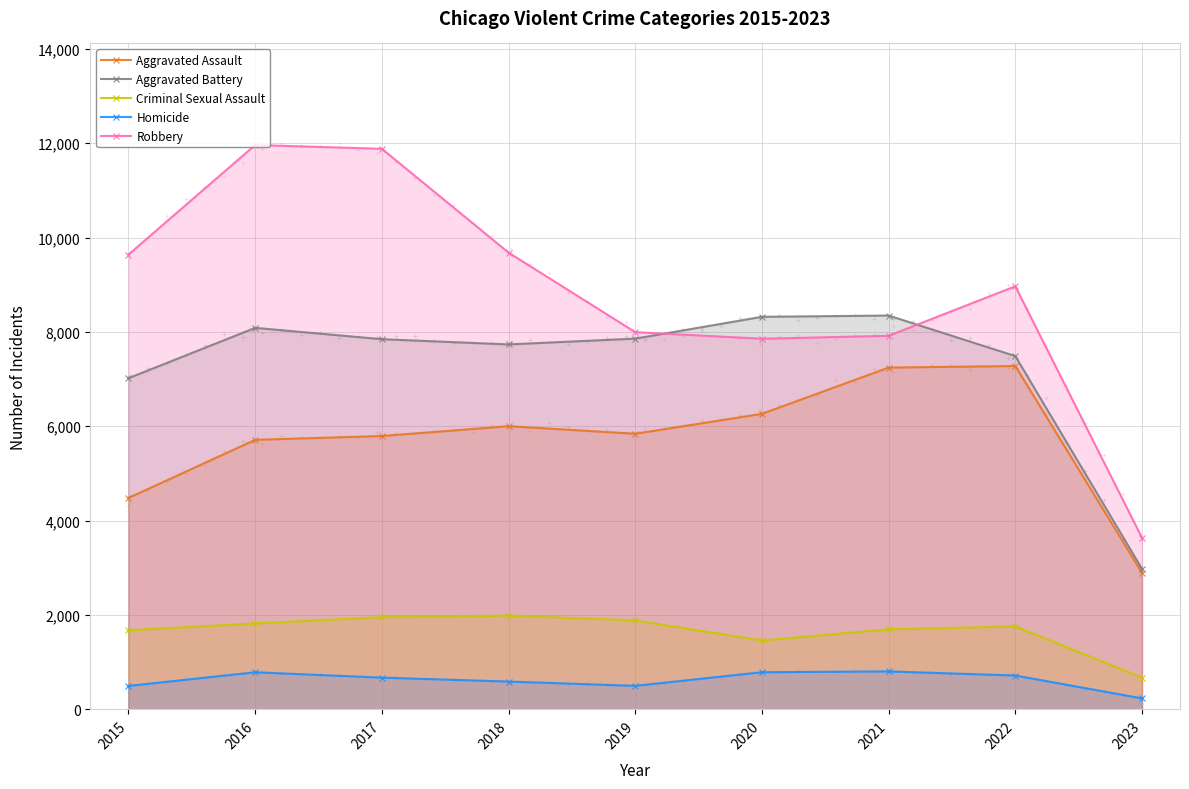

What are all the series names shown in the legend?

Aggravated Assault, Aggravated Battery, Criminal Sexual Assault, Homicide, Robbery